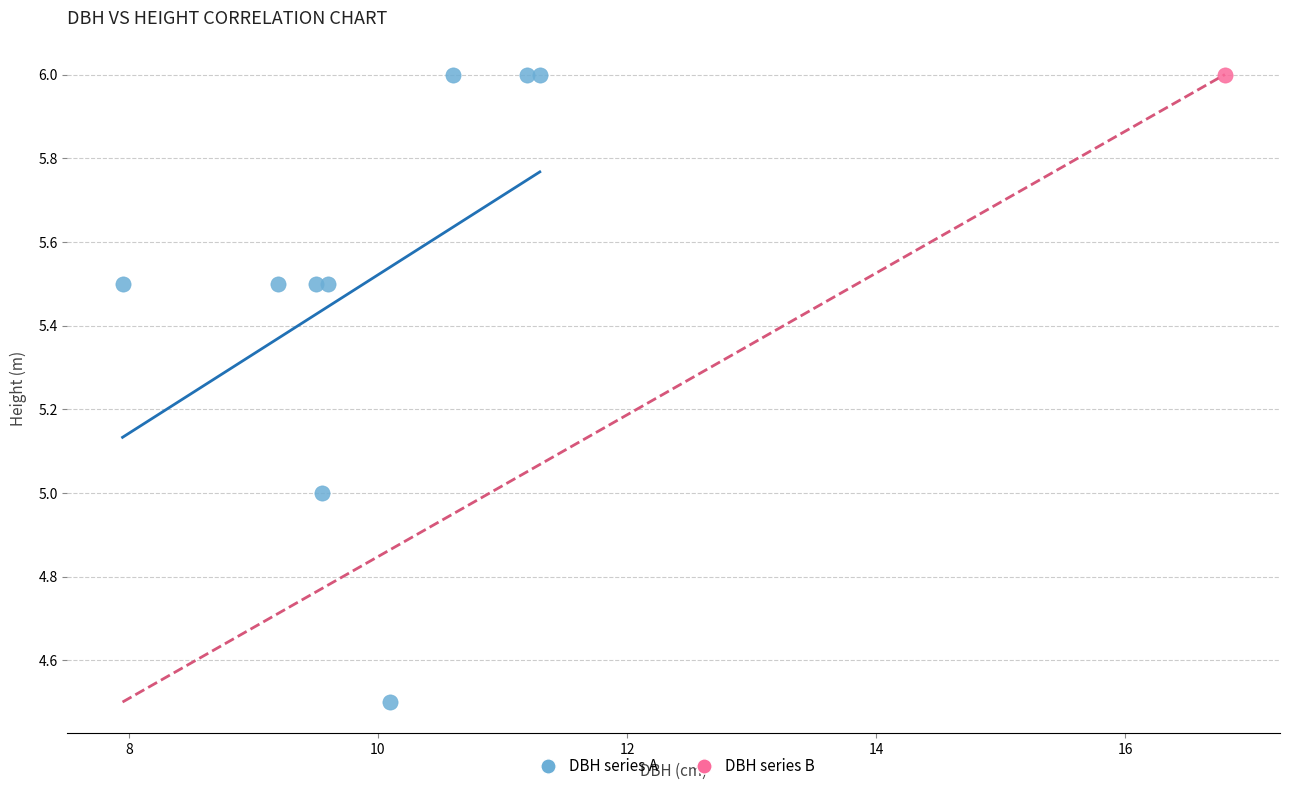

What are all the series names shown in the legend?

DBH series A, DBH series B